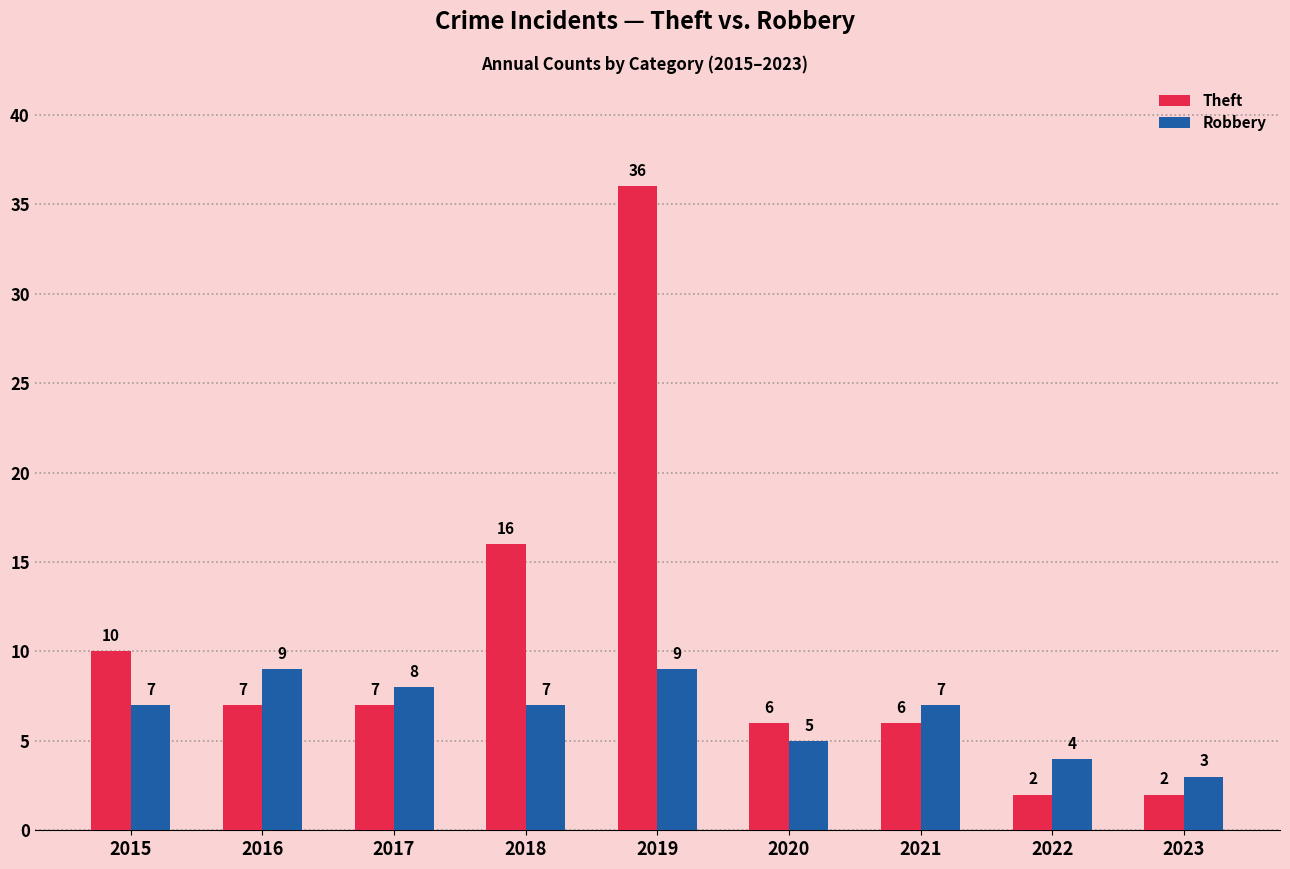

At which label does Theft first exceed 7?

2015